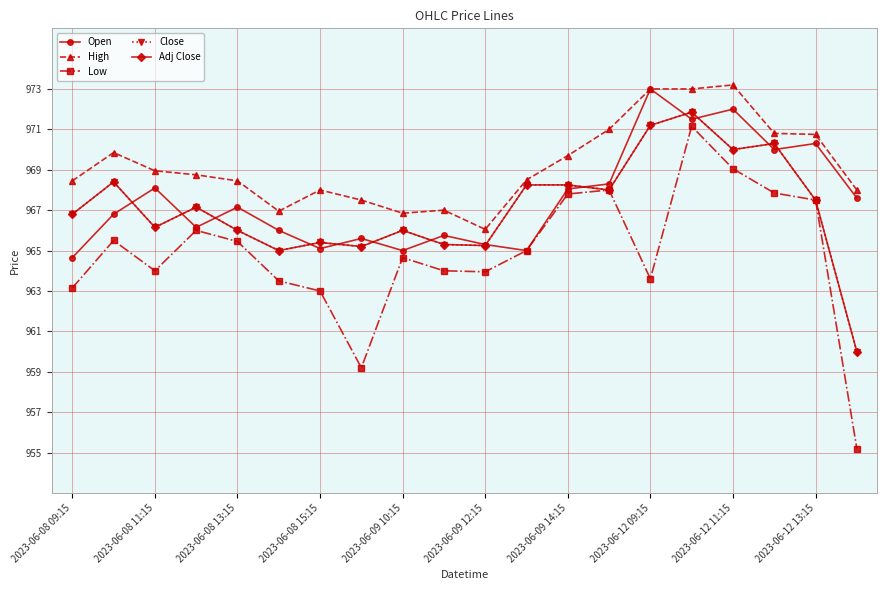

What is the greatest value displayed?

973.2